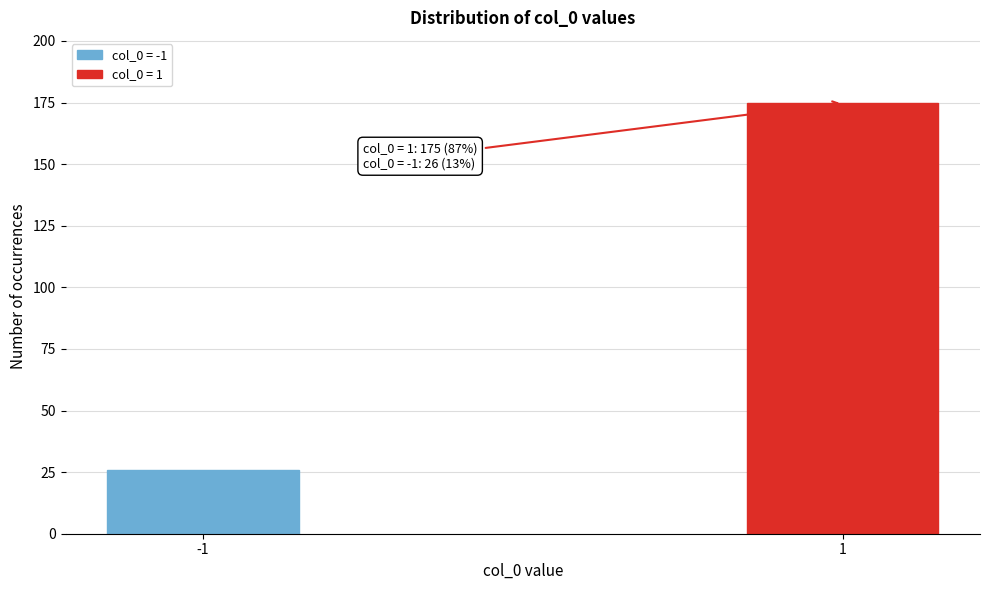

Reading left to right, what are all the values shown in this chart?

-1=26	1=175